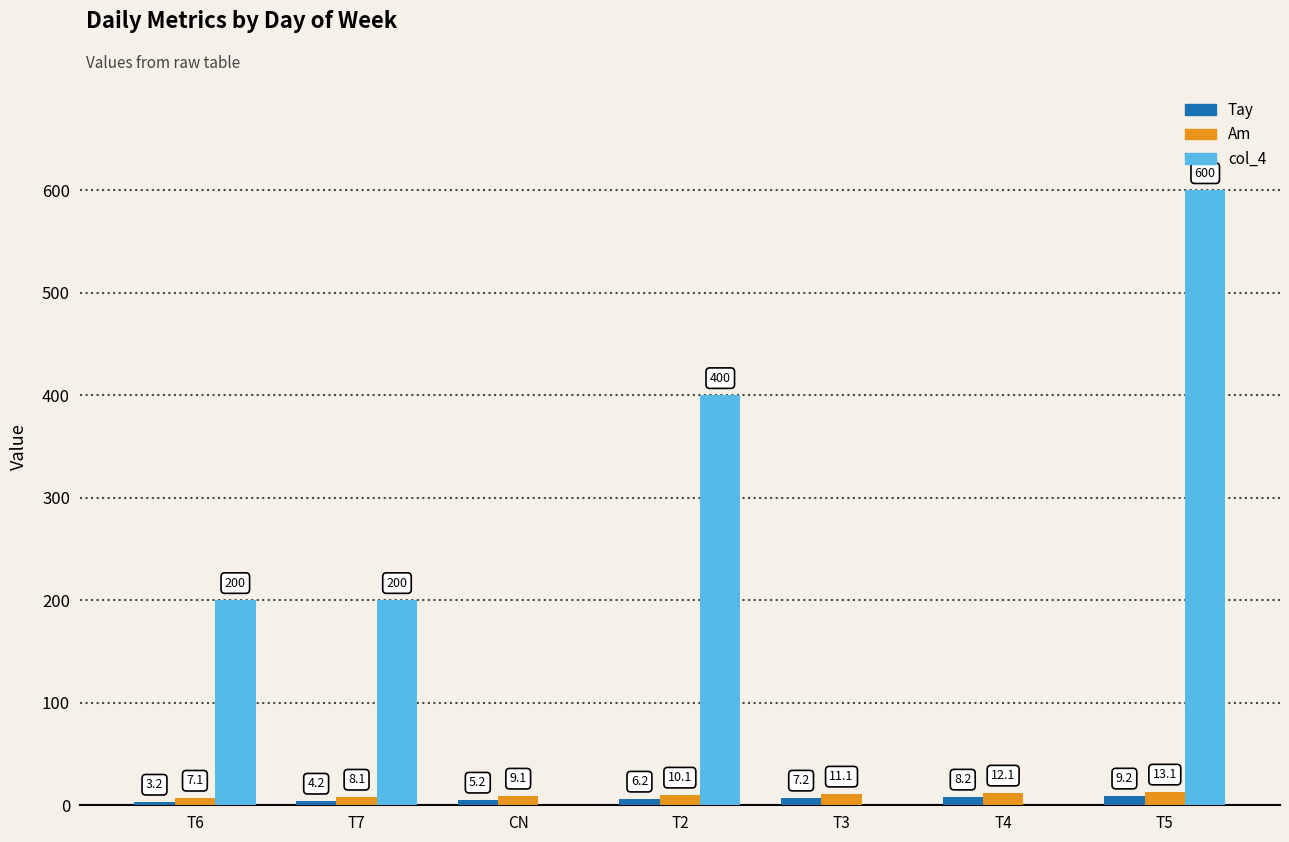

What is the approximate value of Tay at T6?

3.2